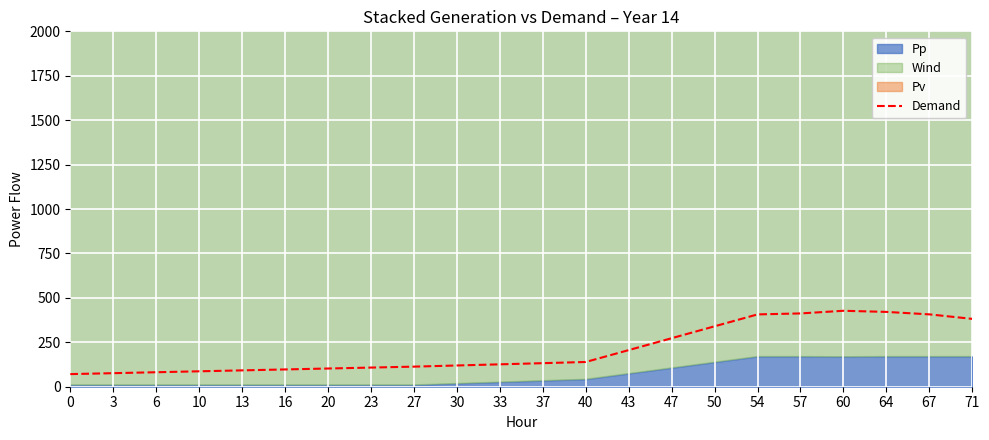

What is the change in value from 10 to 13?

+5.2